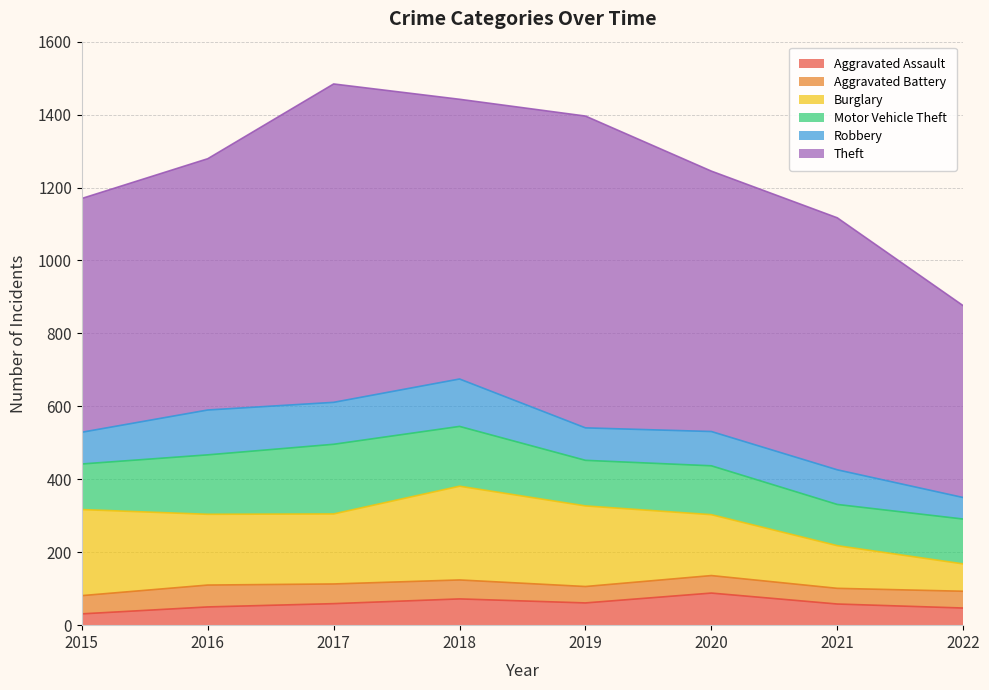

How many values in the Burglary series exceed 194?

3